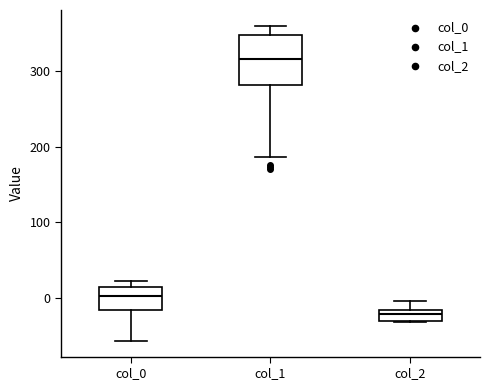

Comparing the boxes themselves (not the whiskers), which one is the tallest?

col_1